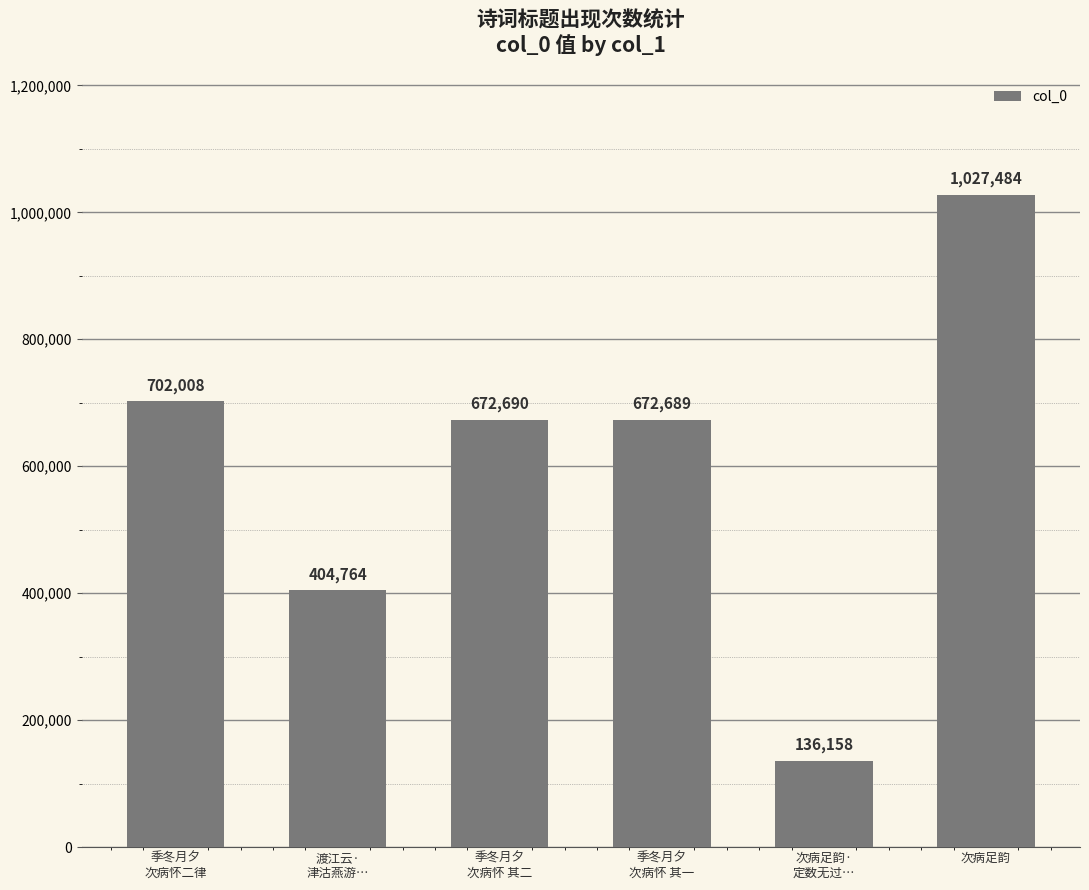

The value at 渡江云·
津沽燕游… is 640657. True or false?

False